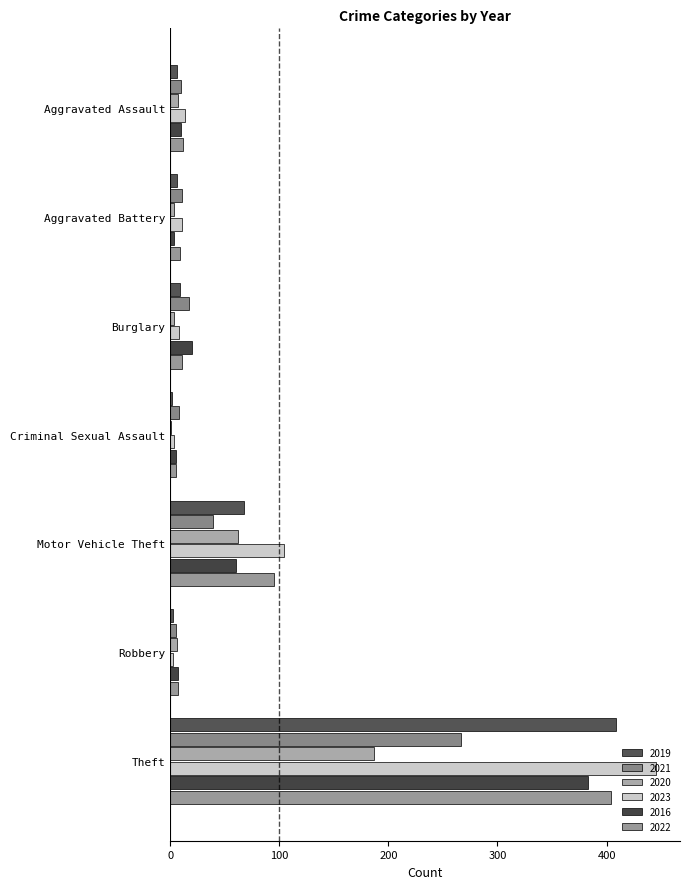

How many values in the 2019 series are below 6?

2